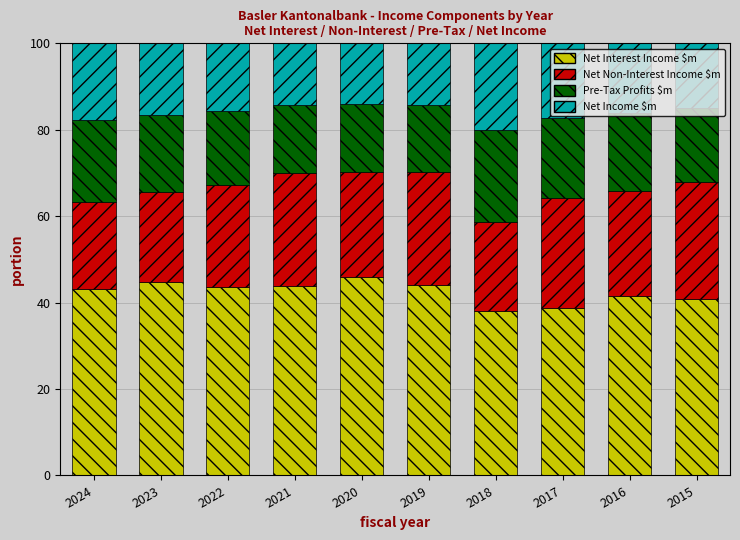

How many bars are there in total?

10